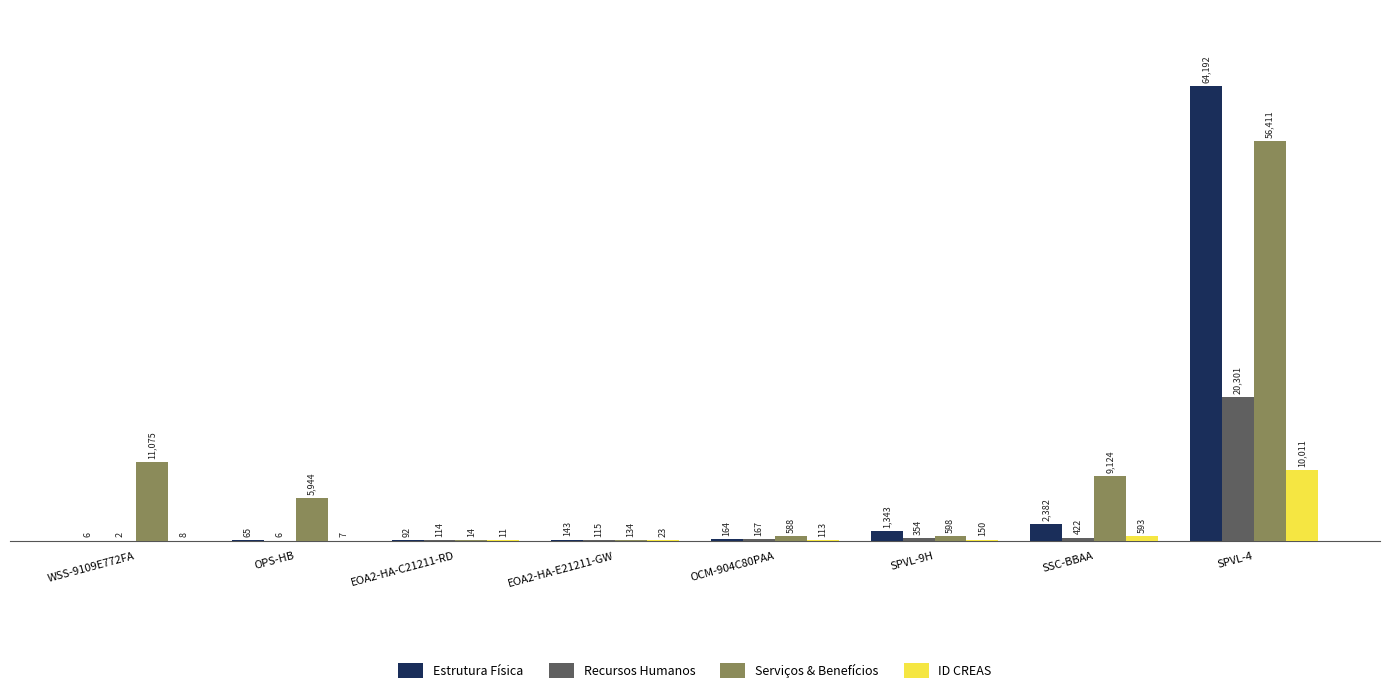

What is the maximum value for Serviços & Benefícios?

56411